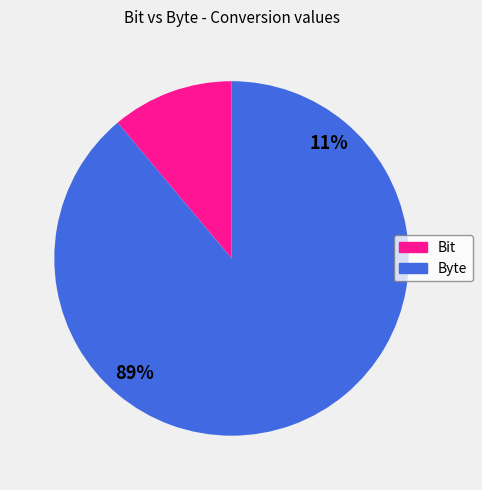

To the nearest percent, what is the difference between the largest and smallest slice percentages?

78%